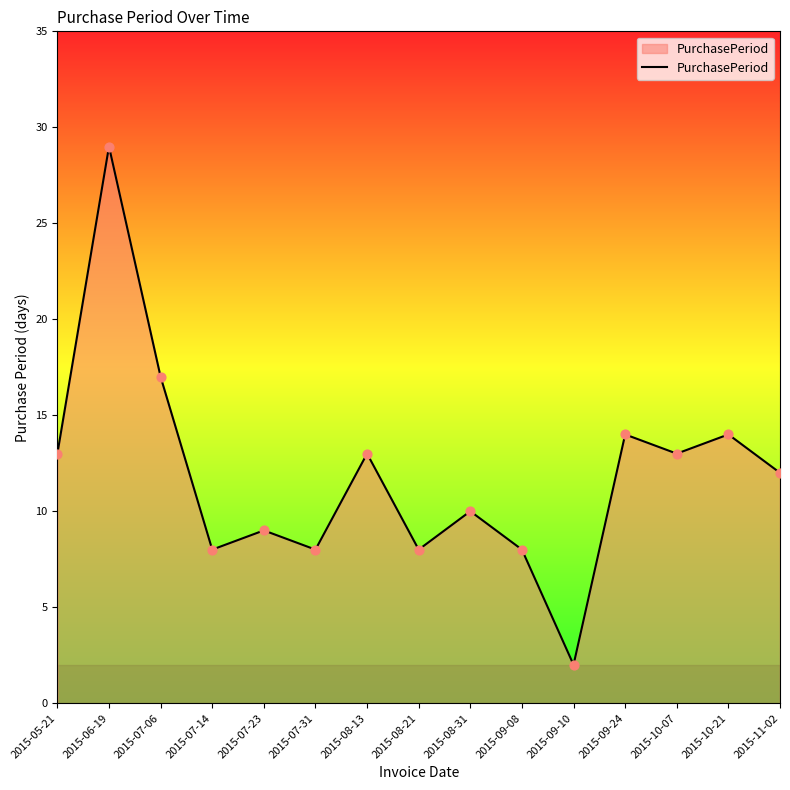

What is the change in value from 2015-07-06 to 2015-09-24?

-3